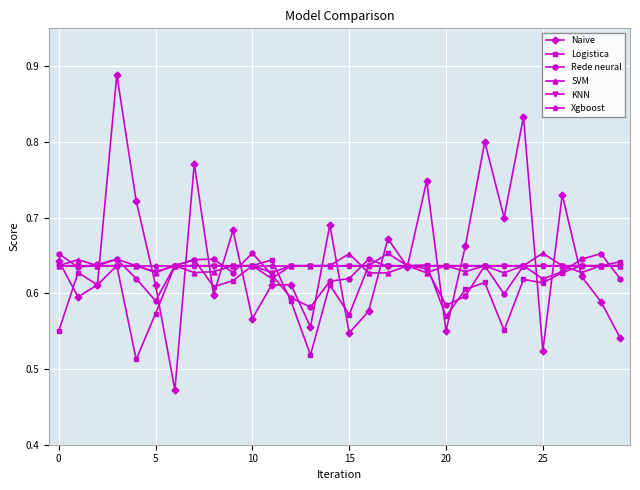

Which series has the largest range (max minus min)?

Naive